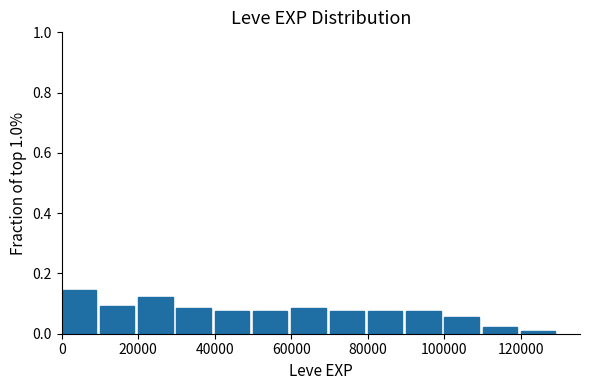

How tall is the bar that spans 80000 to 90000 on the x-axis? The values are not printed on the chart, so give them approximately, as read against the axis.

0.08